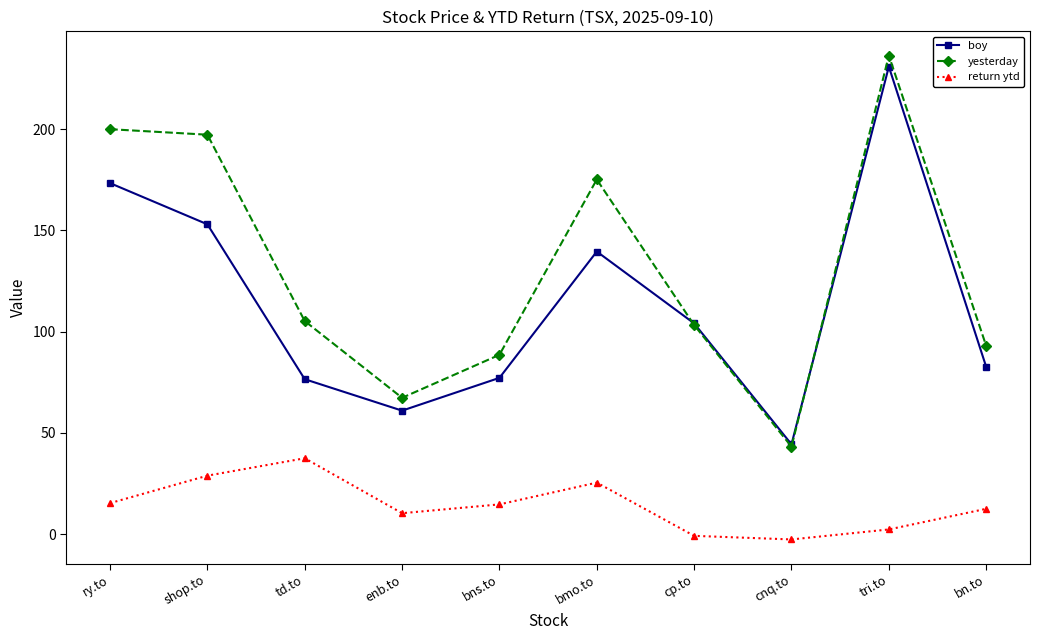

True or false: return ytd and yesterday cross at least once.

False